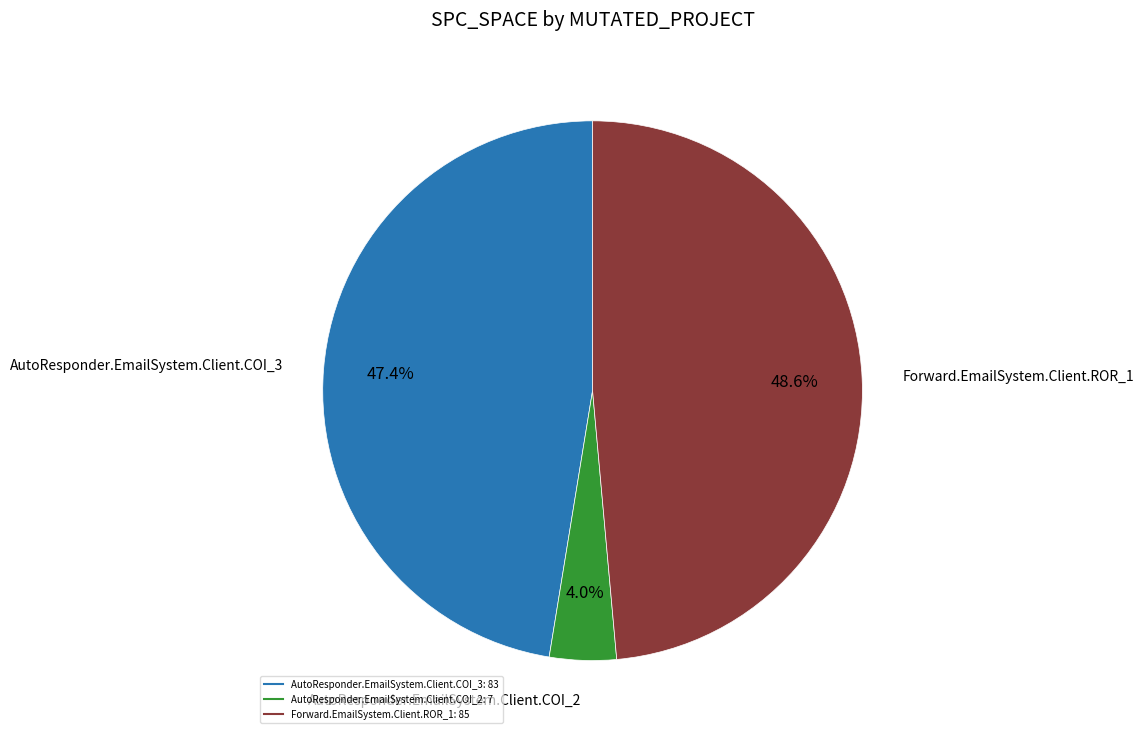

Is the sum of AutoResponder.EmailSystem.Client.COI_2 and Forward.EmailSystem.Client.ROR_1 greater than half?

Yes